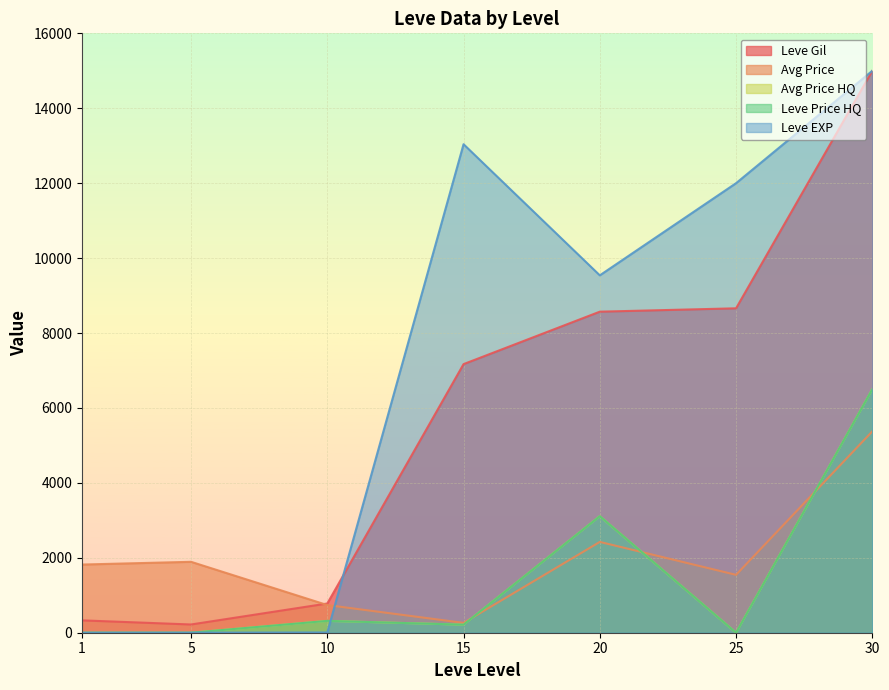

Rank the categories by LevePriceHQ value from lowest to highest.

1, 5, 25, 15, 10, 20, 30